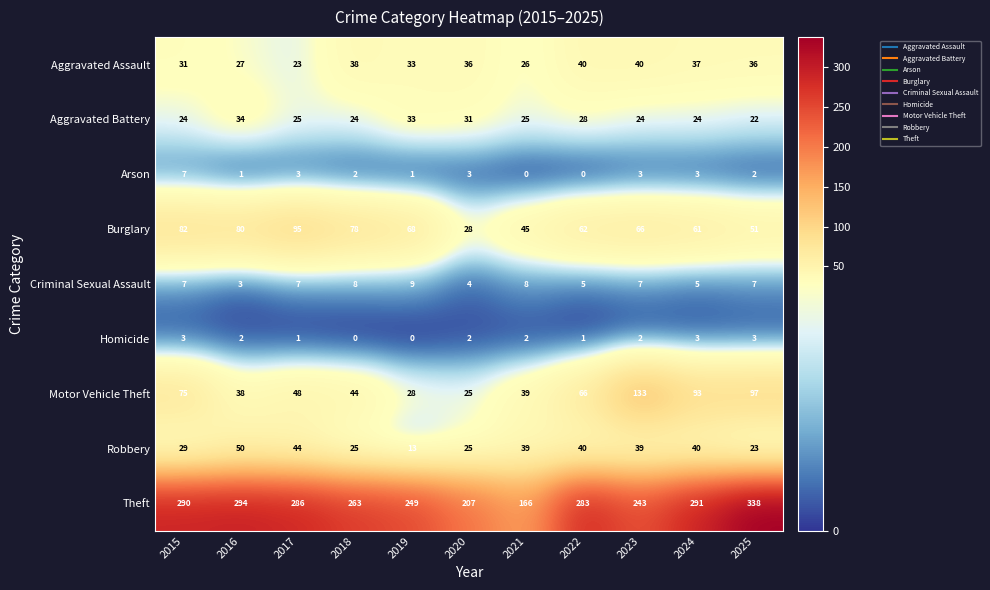

Is it true that Theft equals 166 at 2021?

True